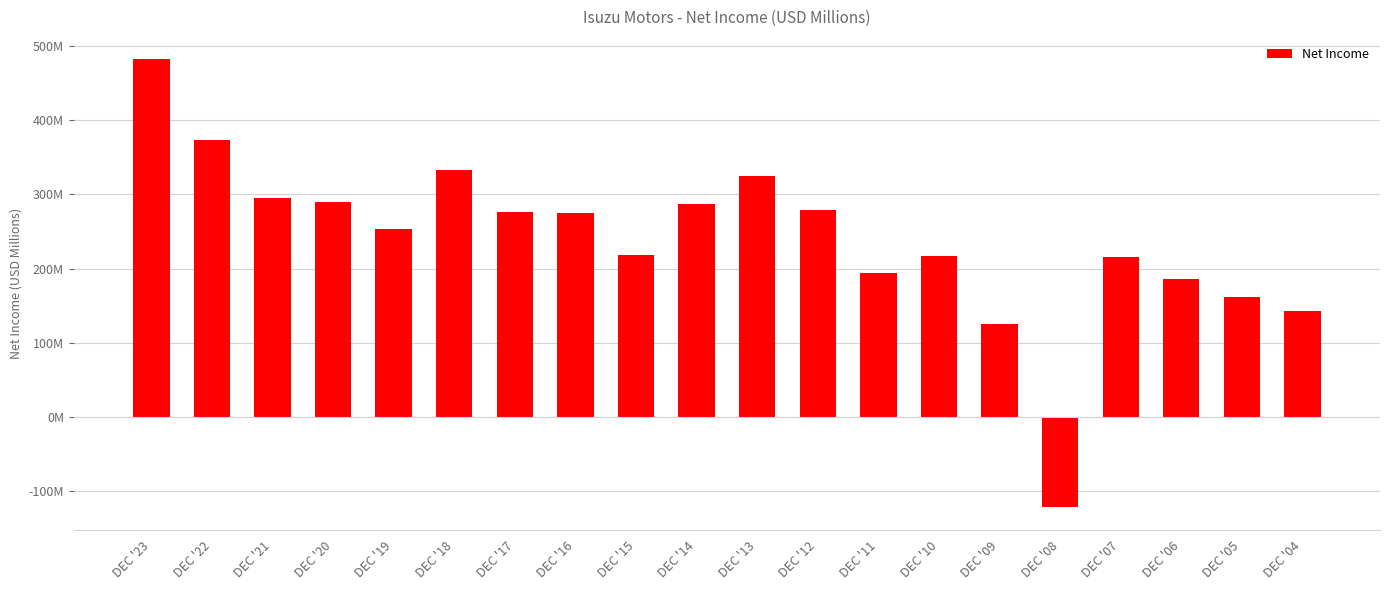

Rank the categories by value from lowest to highest.

DEC '08, DEC '09, DEC '04, DEC '05, DEC '06, DEC '11, DEC '07, DEC '10, DEC '15, DEC '19, DEC '16, DEC '17, DEC '12, DEC '14, DEC '20, DEC '21, DEC '13, DEC '18, DEC '22, DEC '23